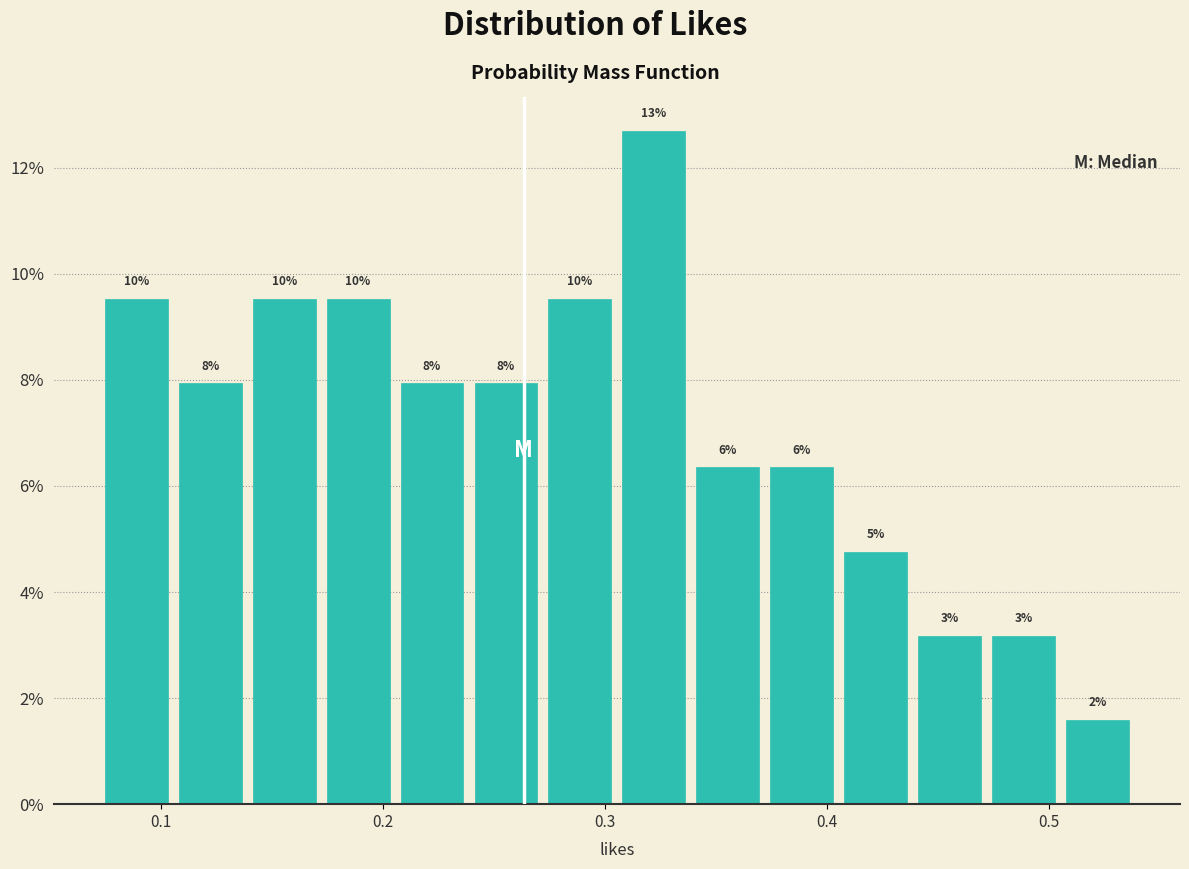

Around what value on the x-axis is the tallest bar? Give the approximate position of its centre, as read against the axis.

0.32